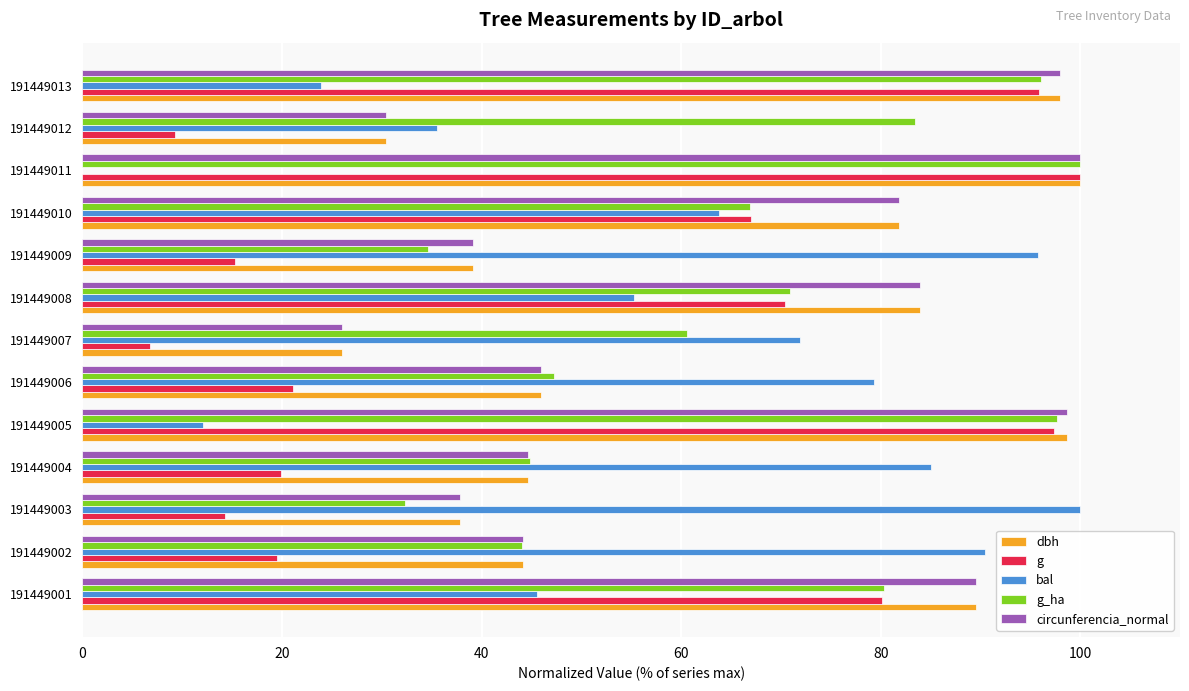

Is it true that bal equals 87.9 at 191449010?

False